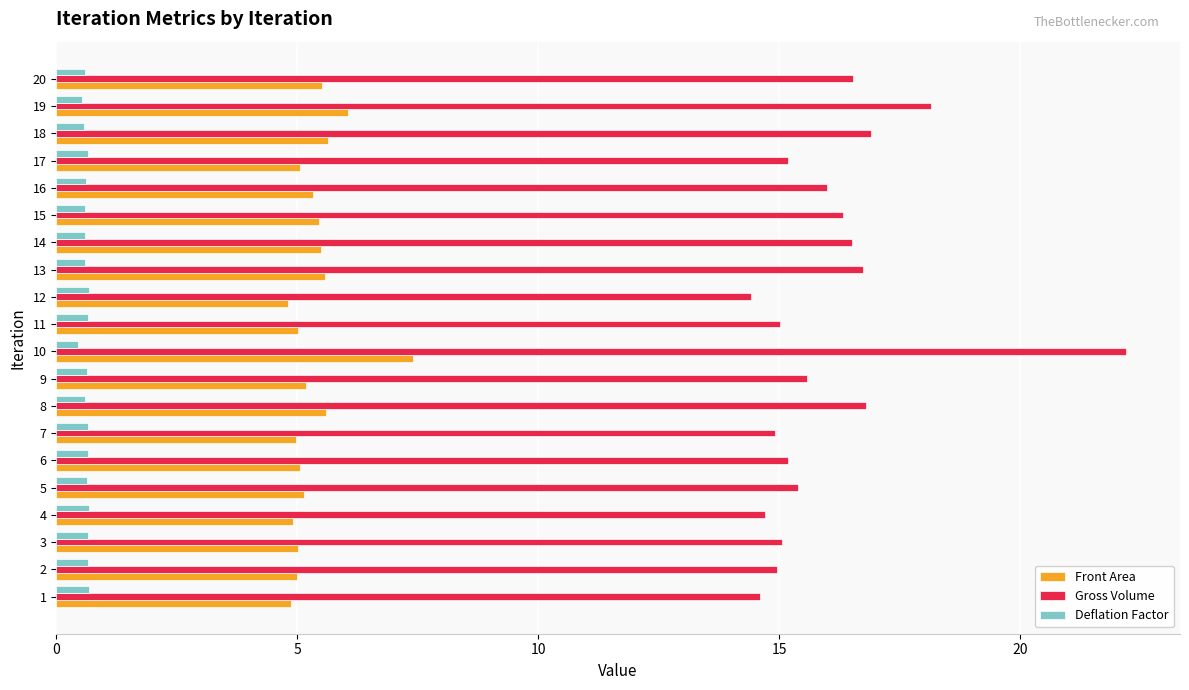

At 4, list the series in order from smallest to largest.

Deflation Factor, Front Area, Gross Volume